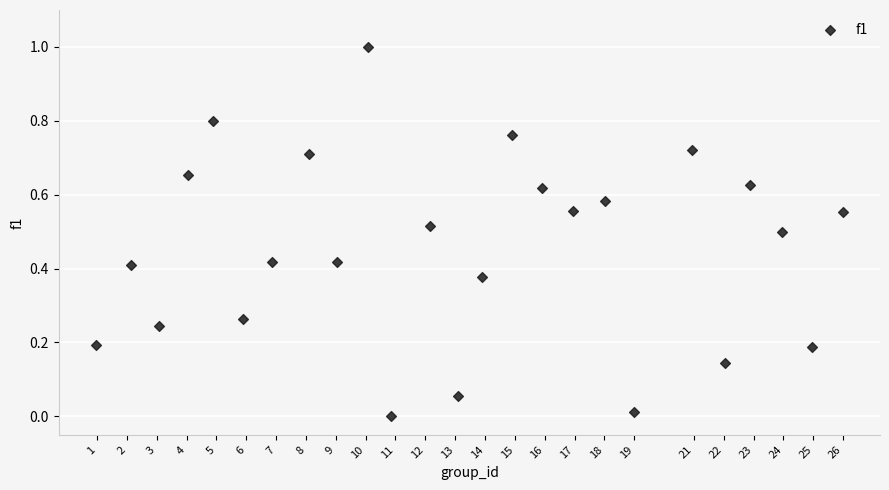

What is the range of Y values (max minus min)?

1.0